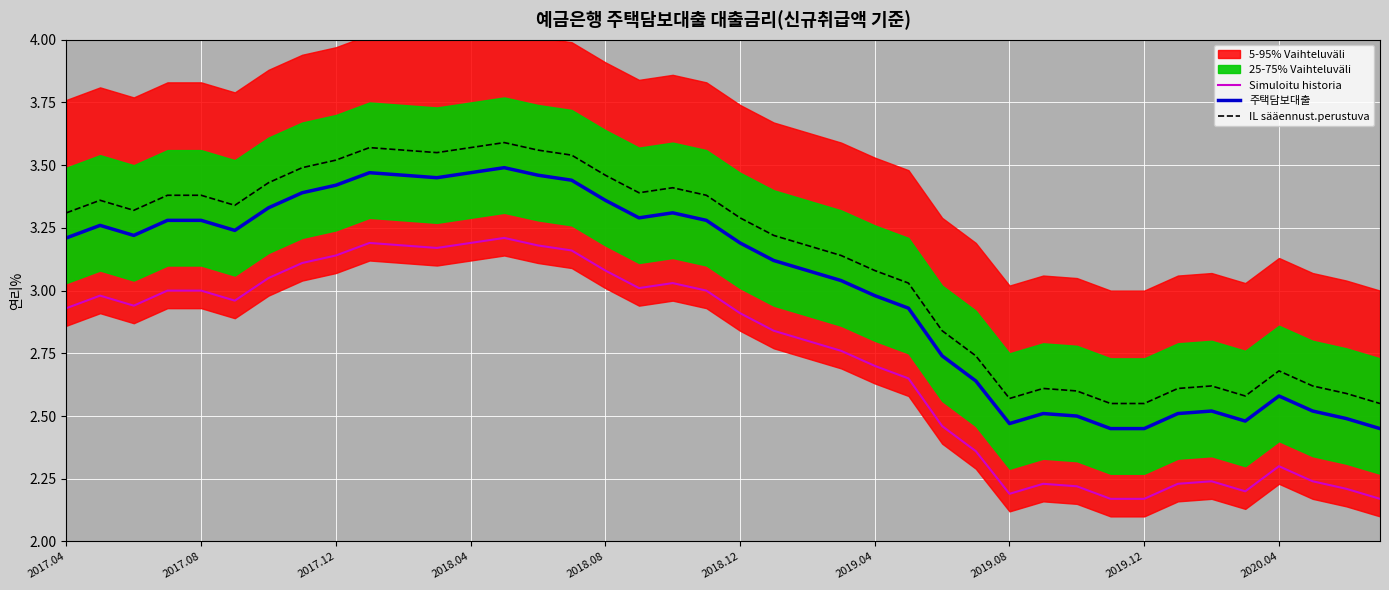

True or false: IL sääennust.perustuva and 주택담보대출 cross at least once.

False